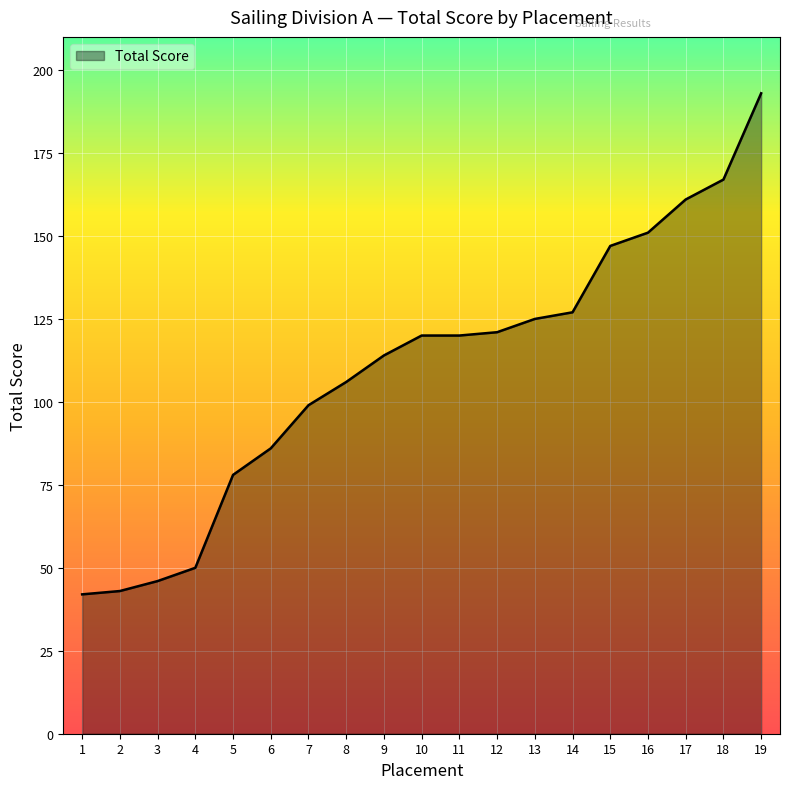

What is the maximum value shown in the chart?

193